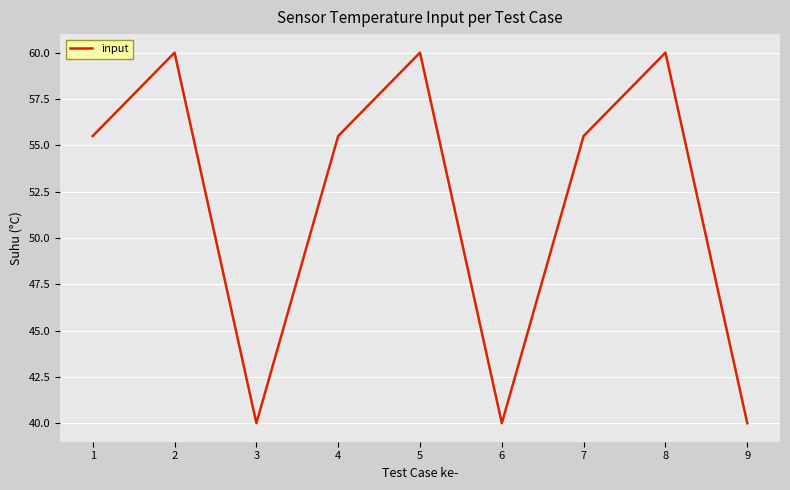

What is the maximum value shown in the chart?

60.0